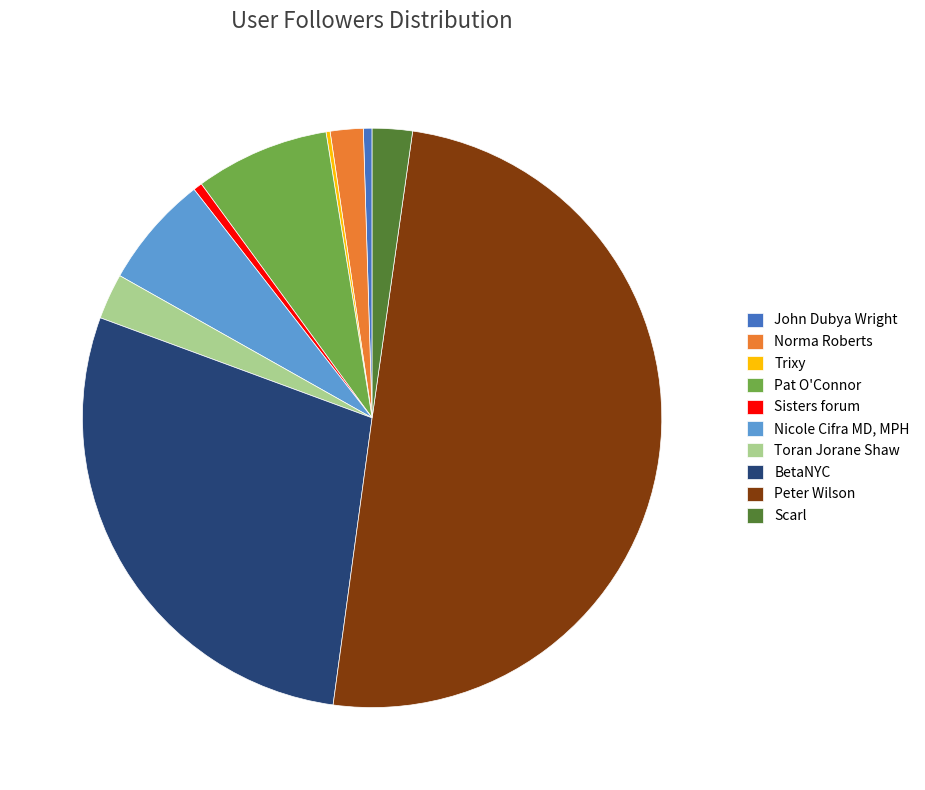

Do Sisters forum and Pat O'Connor together represent more than half of the pie?

No